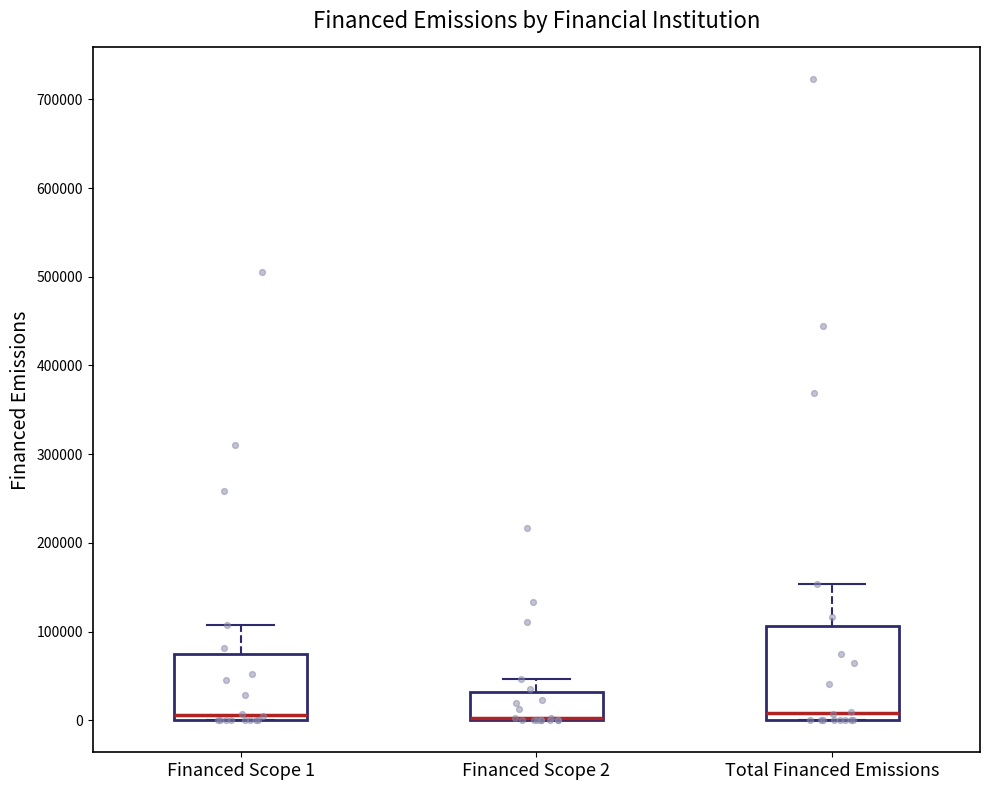

Where does the upper whisker of the box for Financed Scope 2 end on the y-axis? The values are not printed on the chart, so give them approximately, as read against the axis.

50000